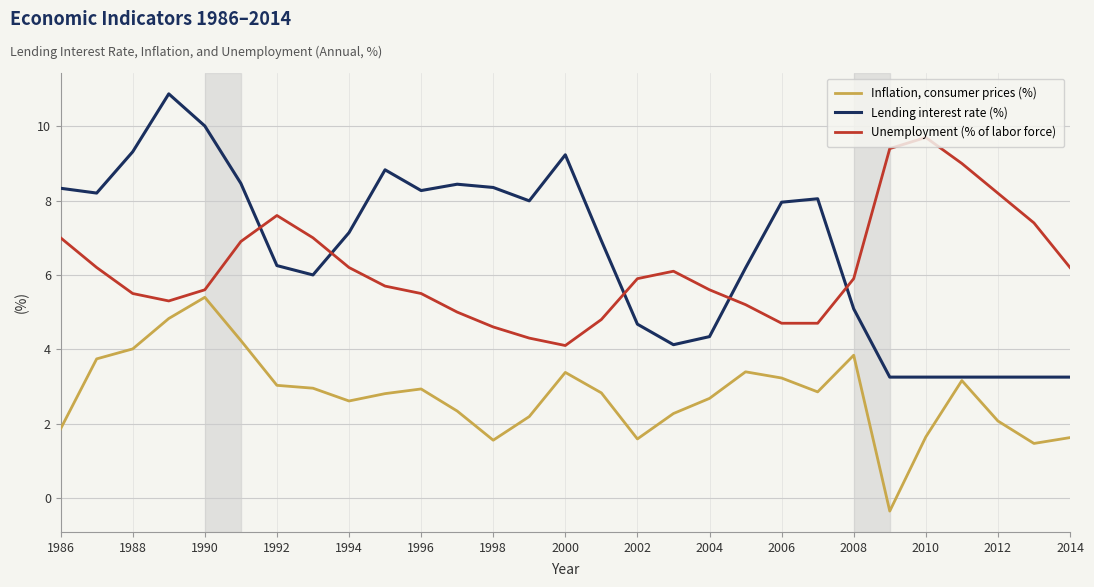

What is the lowest value of the Unemployment (% of labor force) series?

4.1